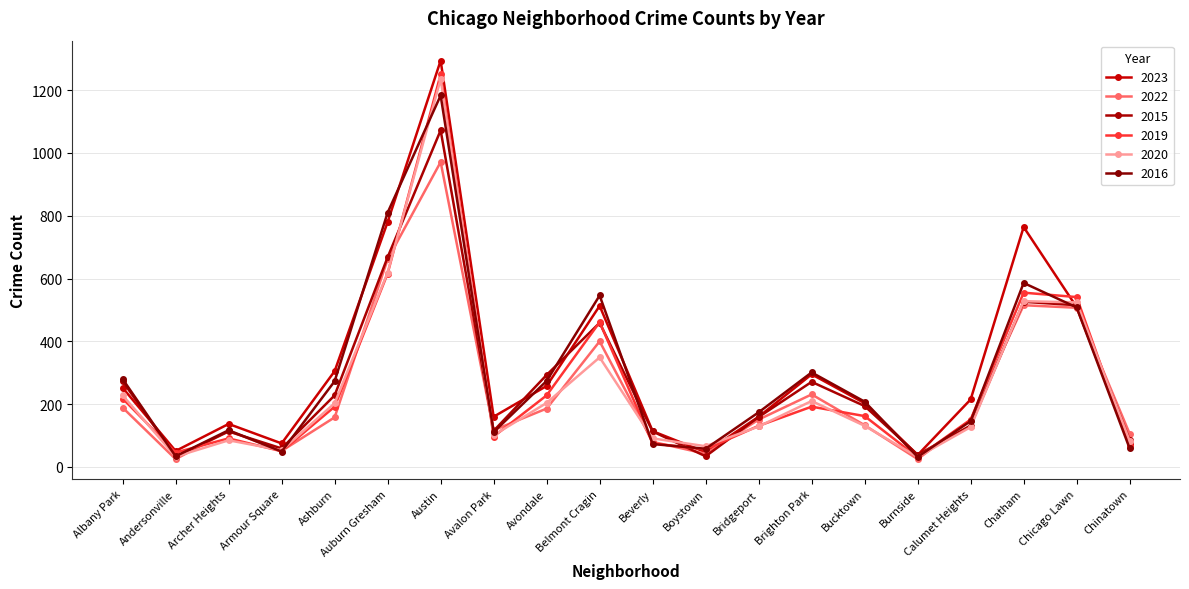

Reading right to left, transcribe all the data shown in this chart.

2023: Chinatown=72	Chicago Lawn=509	Chatham=764	Calumet Heights=215	Burnside=38	Bucktown=203	Brighton Park=295	Bridgeport=160	Boystown=47	Beverly=114	Belmont Cragin=513	Avondale=258	Avalon Park=160	Austin=1294	Auburn Gresham=780	Ashburn=305	Armour Square=75	Archer Heights=137	Andersonville=51	Albany Park=252
2022: Chinatown=106	Chicago Lawn=507	Chatham=515	Calumet Heights=150	Burnside=25	Bucktown=133	Brighton Park=231	Bridgeport=151	Boystown=42	Beverly=80	Belmont Cragin=400	Avondale=186	Avalon Park=117	Austin=971	Auburn Gresham=661	Ashburn=158	Armour Square=51	Archer Heights=115	Andersonville=25	Albany Park=189
2015: Chinatown=86	Chicago Lawn=515	Chatham=526	Calumet Heights=132	Burnside=39	Bucktown=194	Brighton Park=271	Bridgeport=159	Boystown=34	Beverly=113	Belmont Cragin=459	Avondale=293	Avalon Park=115	Austin=1072	Auburn Gresham=668	Ashburn=228	Armour Square=59	Archer Heights=113	Andersonville=33	Albany Park=273
2019: Chinatown=66	Chicago Lawn=541	Chatham=555	Calumet Heights=151	Burnside=31	Bucktown=162	Brighton Park=192	Bridgeport=131	Boystown=56	Beverly=75	Belmont Cragin=461	Avondale=228	Avalon Park=97	Austin=1250	Auburn Gresham=616	Ashburn=192	Armour Square=50	Archer Heights=91	Andersonville=46	Albany Park=218
2020: Chinatown=83	Chicago Lawn=524	Chatham=528	Calumet Heights=127	Burnside=32	Bucktown=131	Brighton Park=210	Bridgeport=129	Boystown=66	Beverly=91	Belmont Cragin=349	Avondale=204	Avalon Park=101	Austin=1235	Auburn Gresham=619	Ashburn=203	Armour Square=53	Archer Heights=85	Andersonville=33	Albany Park=228
2016: Chinatown=59	Chicago Lawn=508	Chatham=586	Calumet Heights=146	Burnside=32	Bucktown=208	Brighton Park=301	Bridgeport=174	Boystown=58	Beverly=73	Belmont Cragin=546	Avondale=274	Avalon Park=111	Austin=1183	Auburn Gresham=810	Ashburn=273	Armour Square=49	Archer Heights=117	Andersonville=34	Albany Park=280